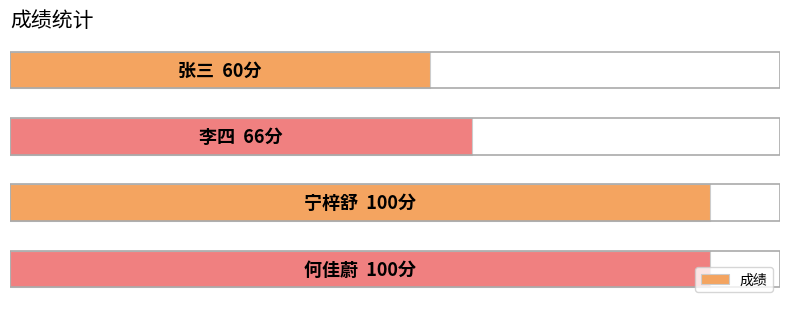

How many bars are there in total?

4